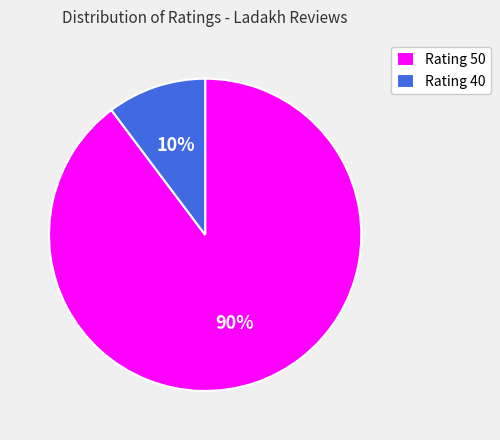

Which category has the biggest portion of the pie?

Rating 50